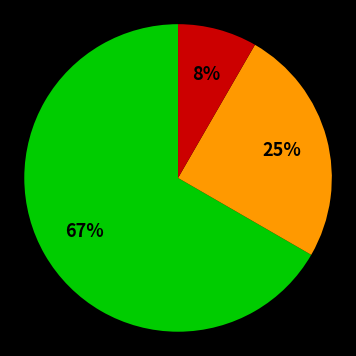

Does any single category account for the majority?

Yes